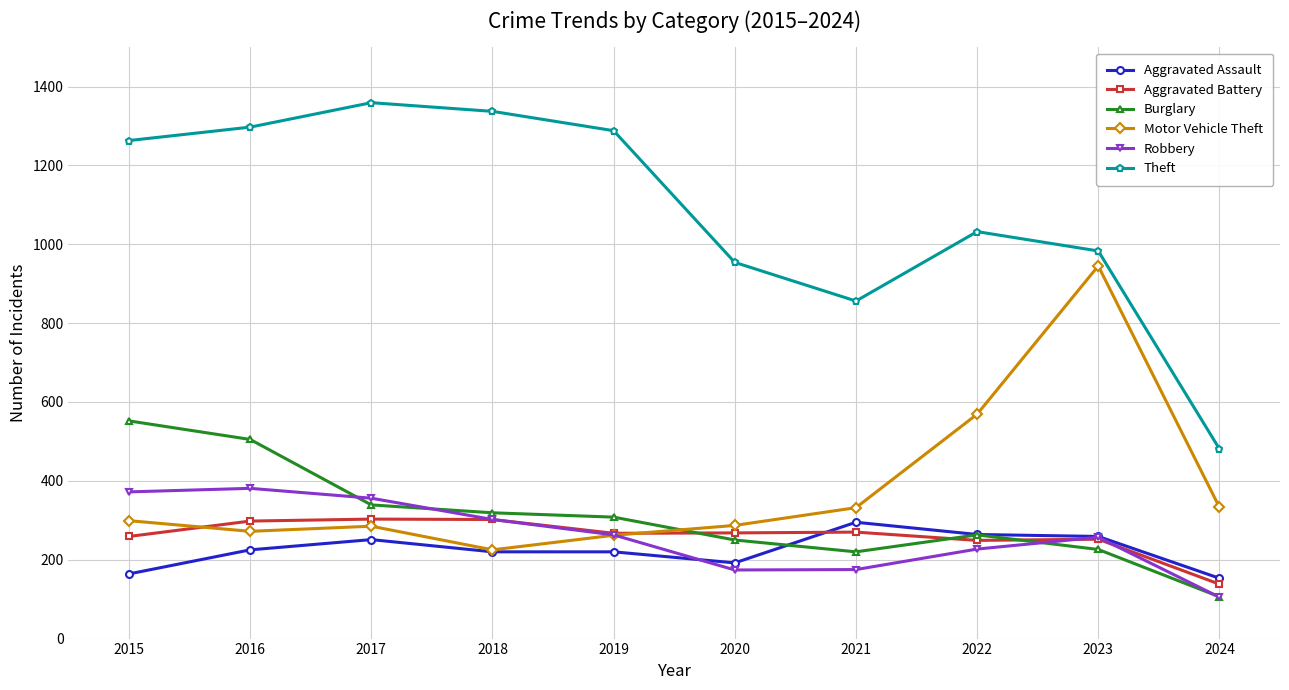

Which series has the largest range (max minus min)?

Theft